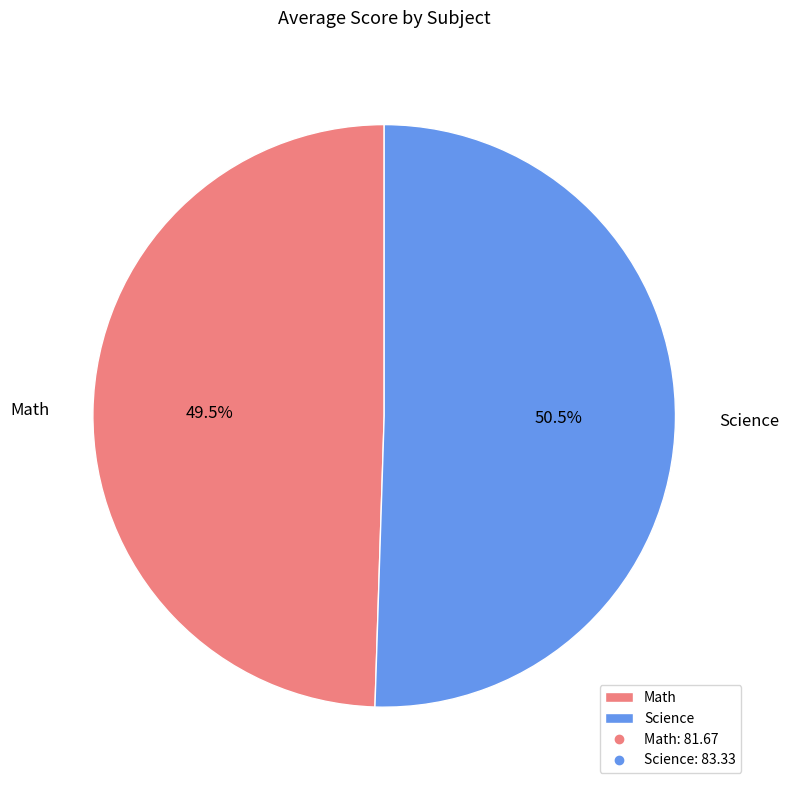

Is it true that Science is 37% of the pie?

False